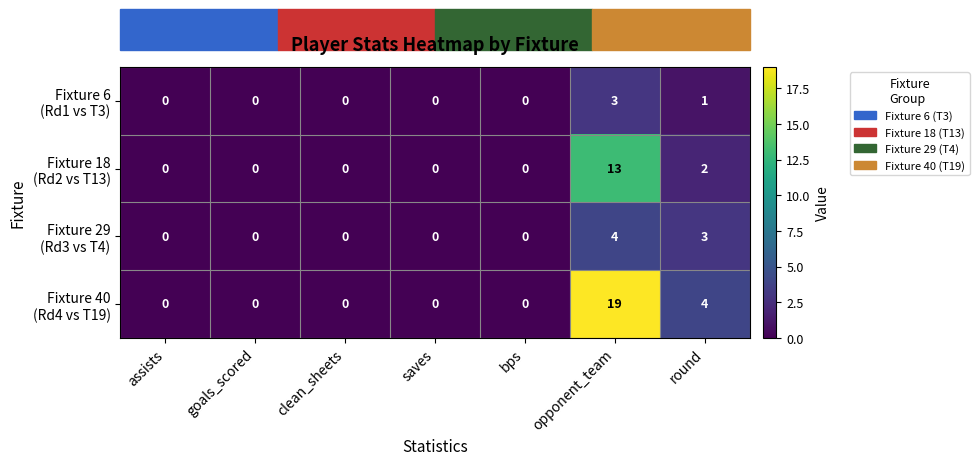

At which category is the sum across all series the highest?

opponent_team